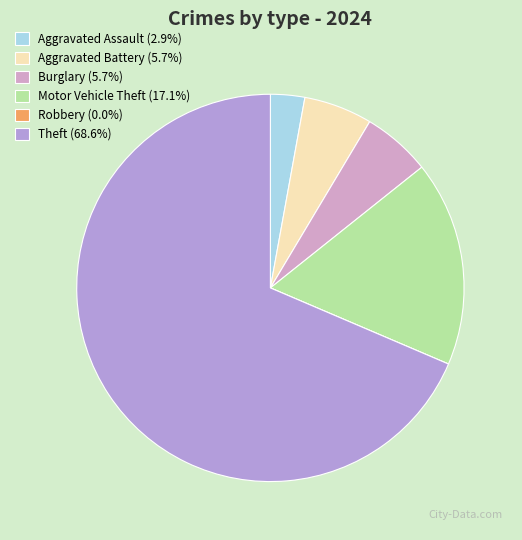

What percentage is the Aggravated Assault slice, to the nearest percent?

3%